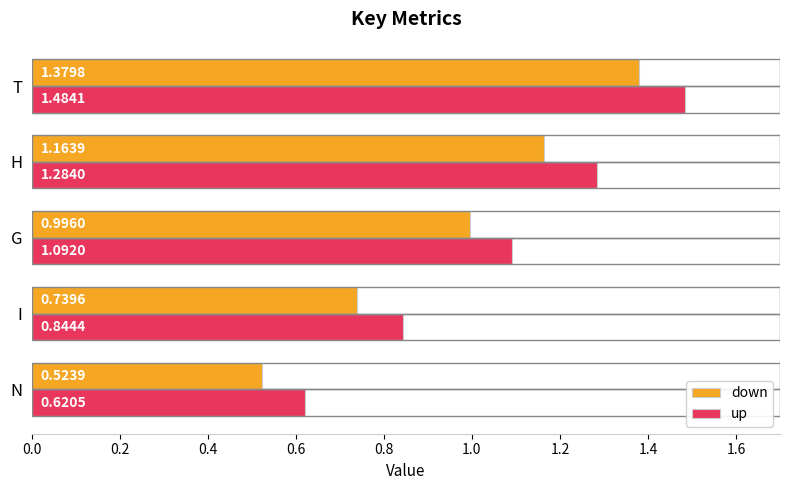

At how many categories does at least one series exceed 1?

3